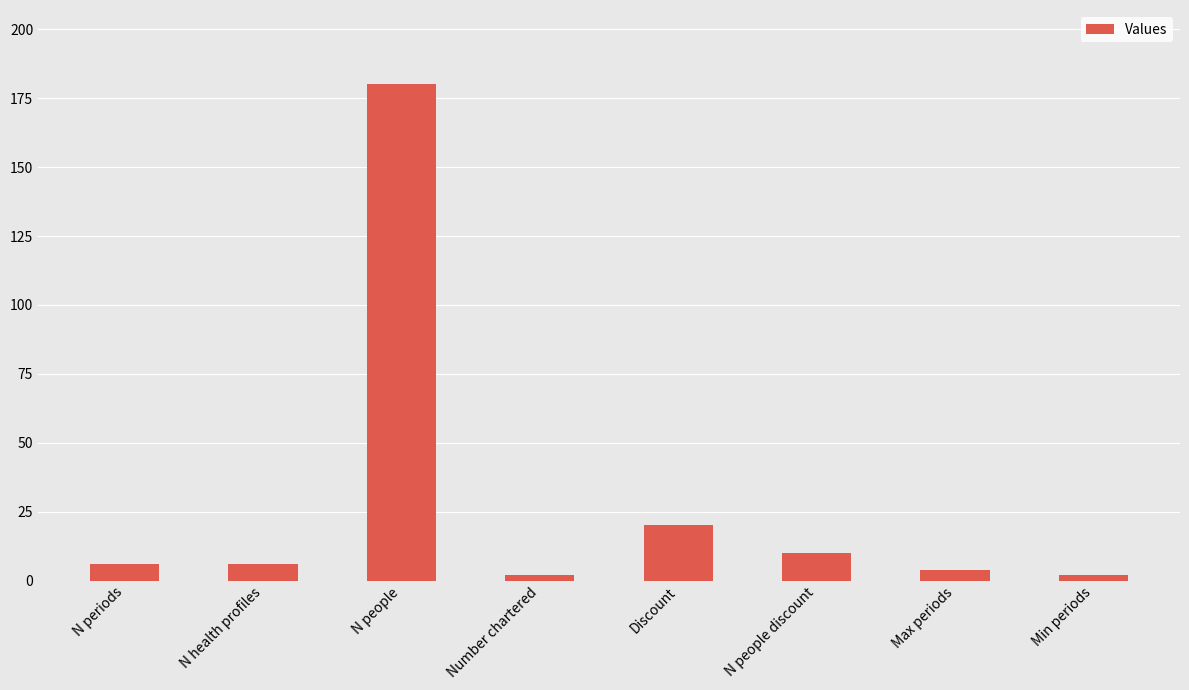

What position from the left is N health profiles?

2